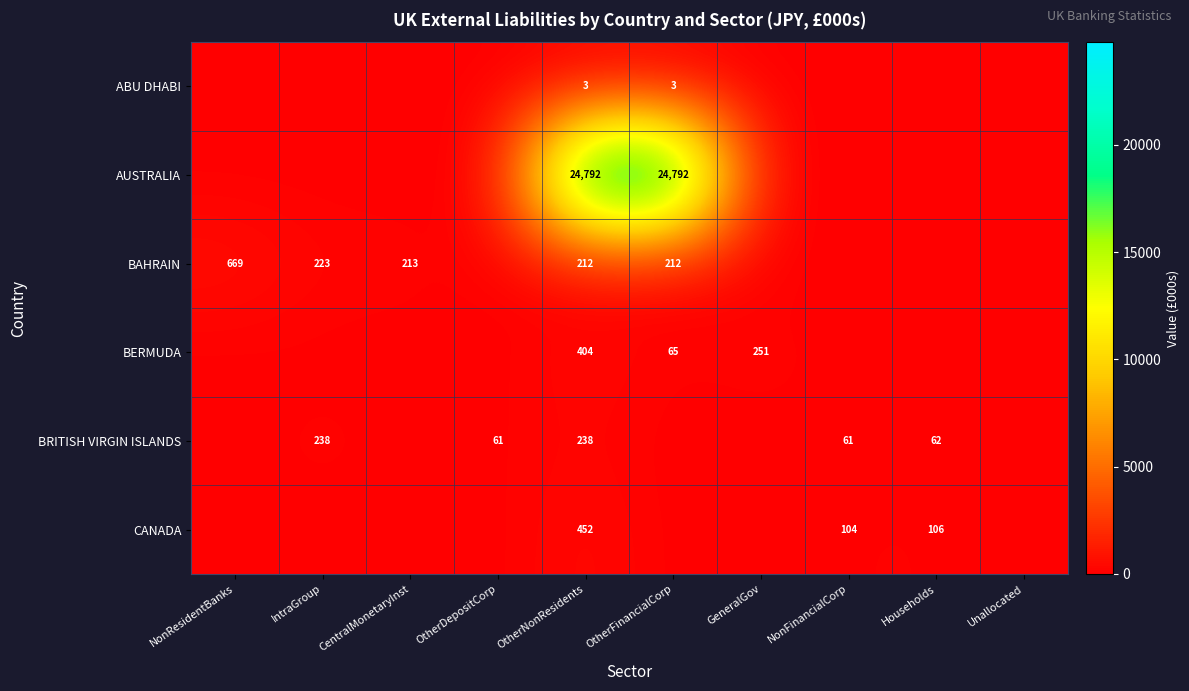

The BAHRAIN series shows 212 at OtherNonResidents. True or false?

True